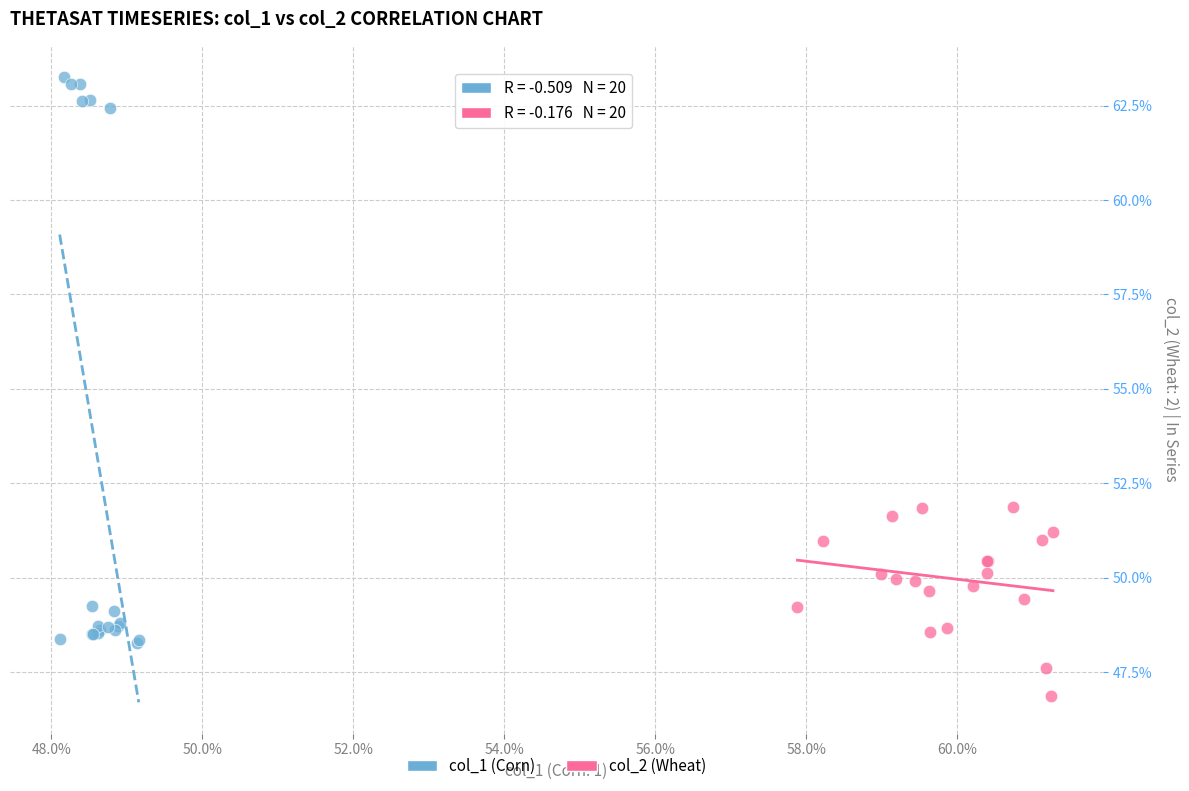

Which series has the largest Y range (max minus min)?

col_1 (Corn)